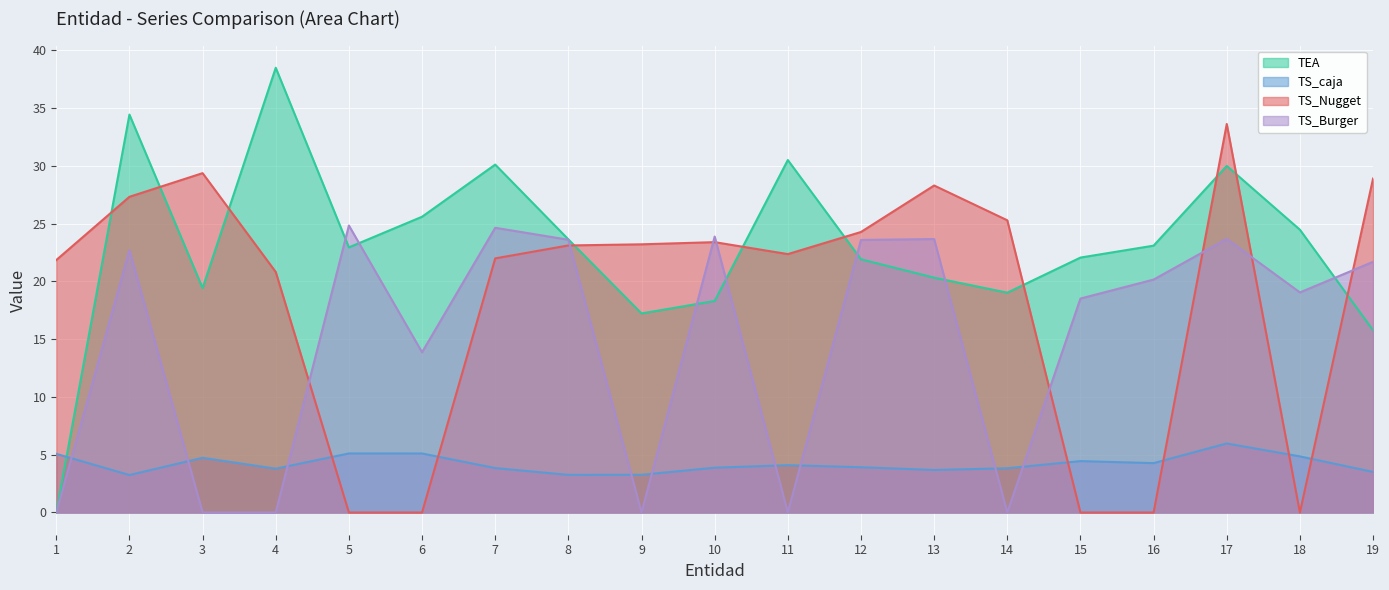

At which label does TS_caja reach its peak?

17